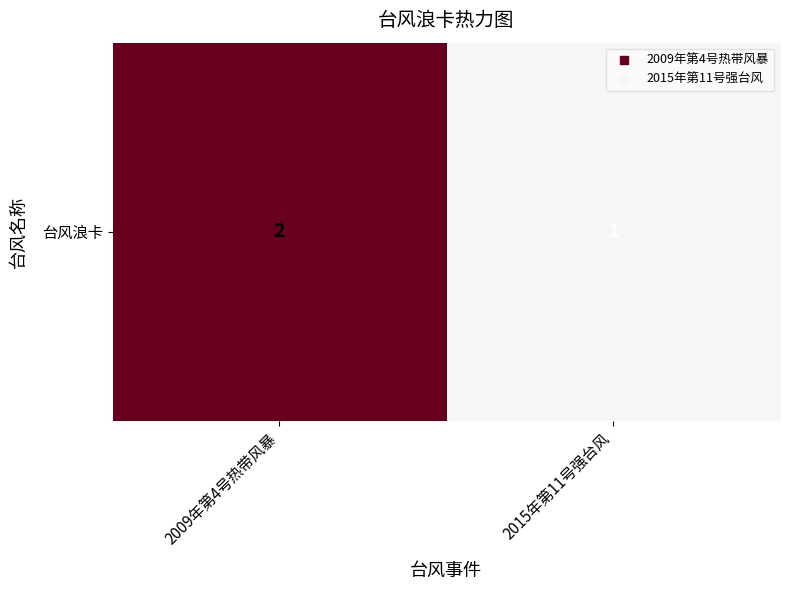

Rank the categories by value from lowest to highest.

2015年第11号强台风, 2009年第4号热带风暴